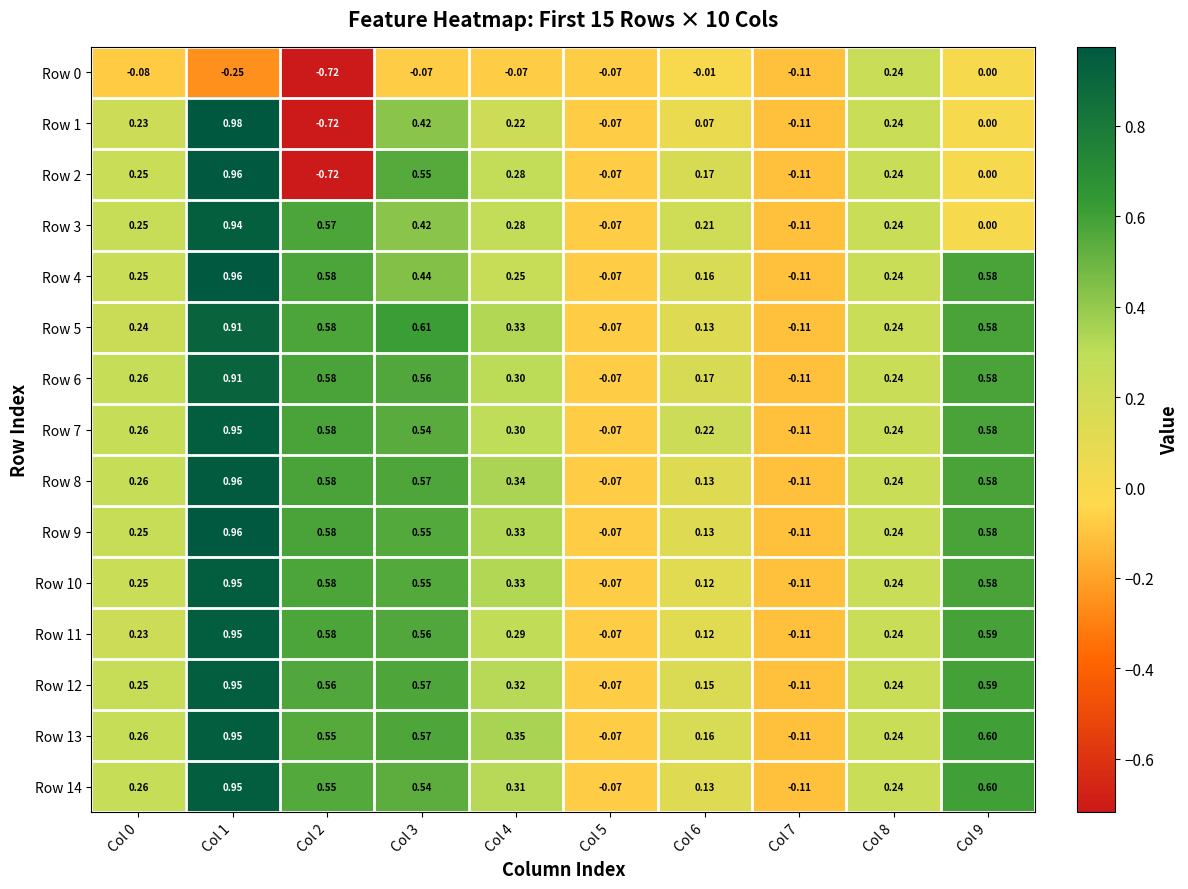

Is the value of Row 1 at Col 2 greater than the value of Row 0 at Col 4?

No